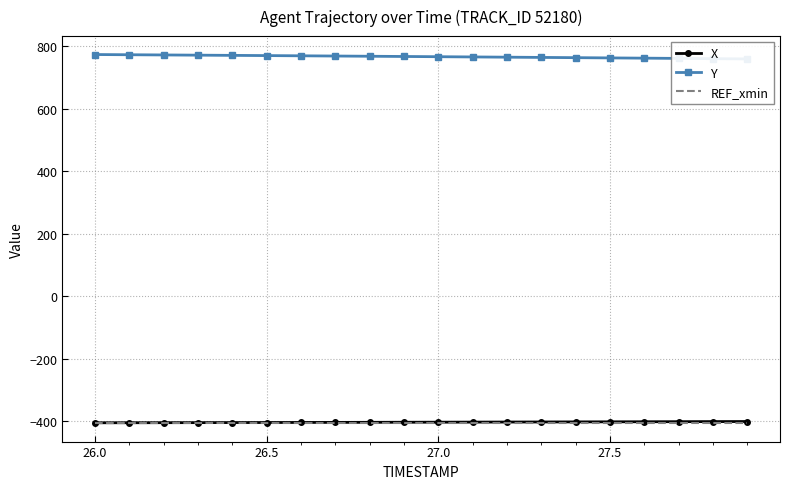

What are all the series names shown in the legend?

X, Y, REF_xmin